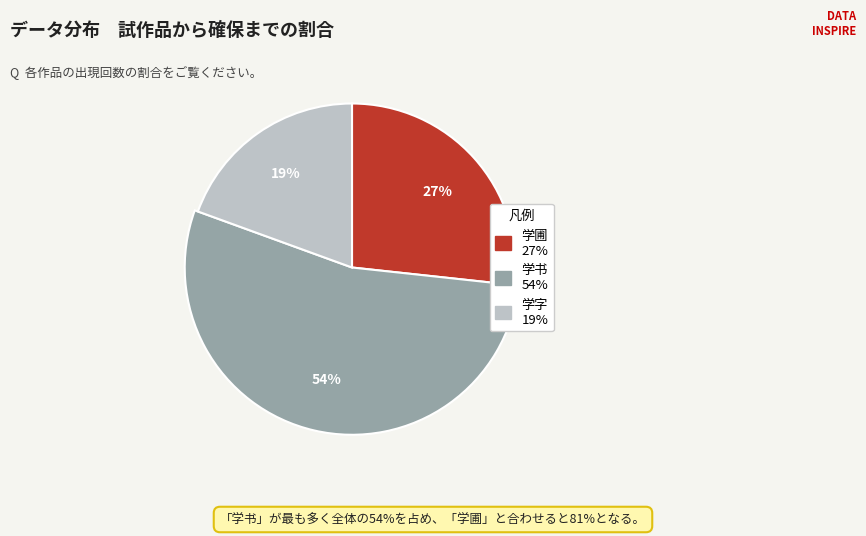

The 黄与东鹪鹩园杂咏 其一 学圃 slice represents 32% of the pie. True or false?

False